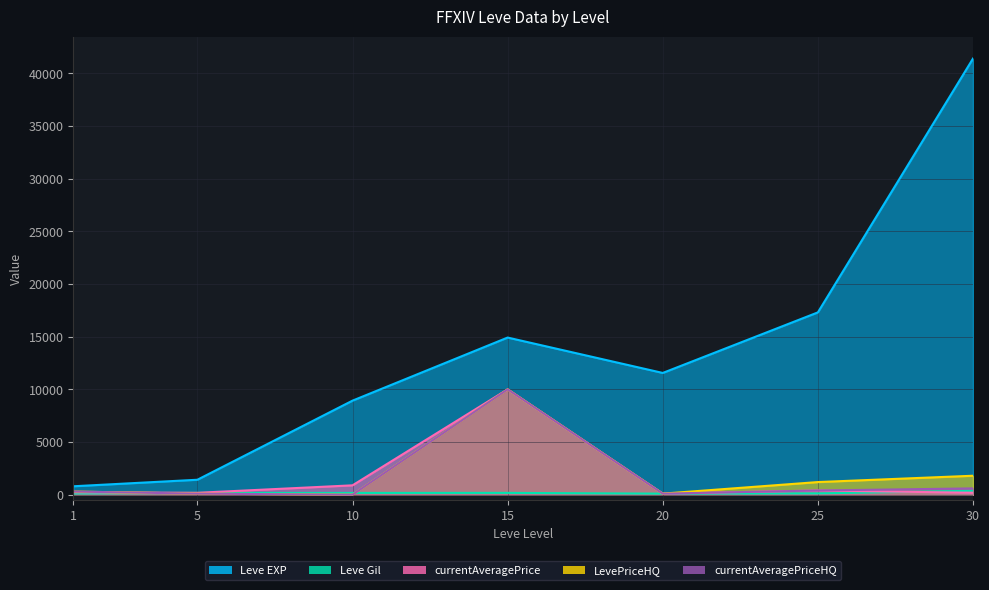

At 1, list the series in order from largest to smallest.

Leve EXP, LevePriceHQ, currentAveragePriceHQ, currentAveragePrice, Leve Gil